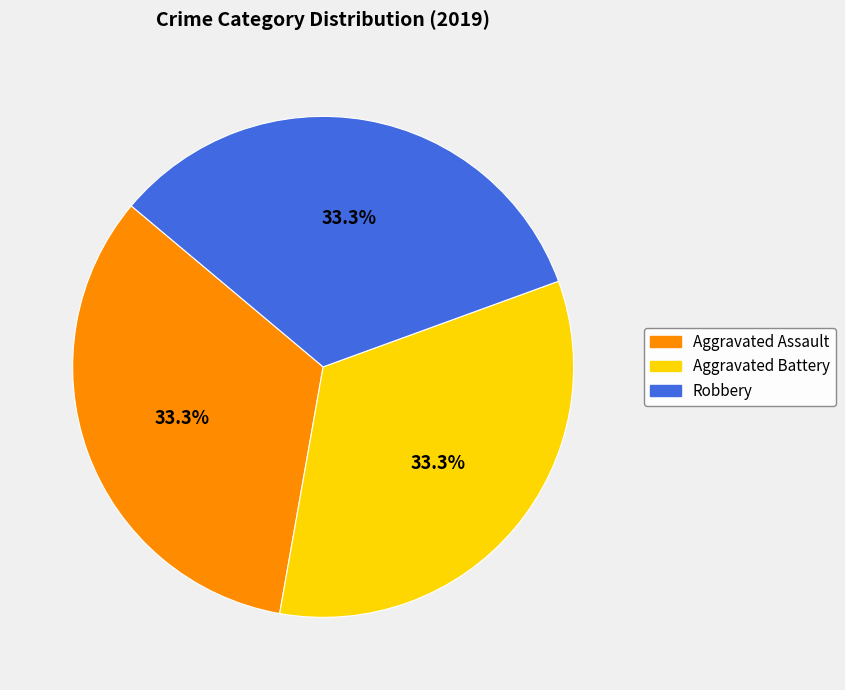

Does any single category account for the majority?

No